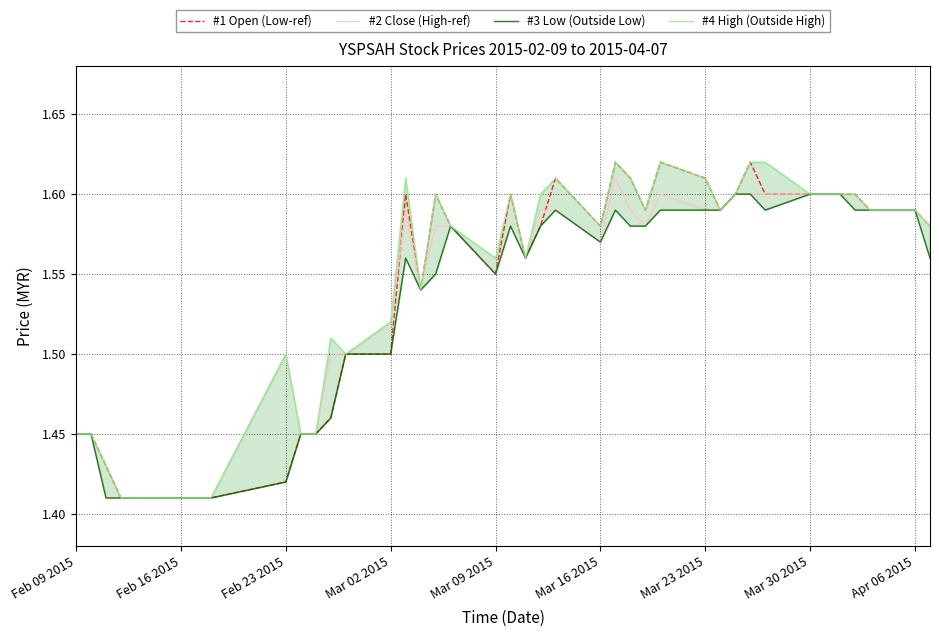

The value of #2 Close (High-ref) at Feb 09 2015 is 2.6. True or false?

False